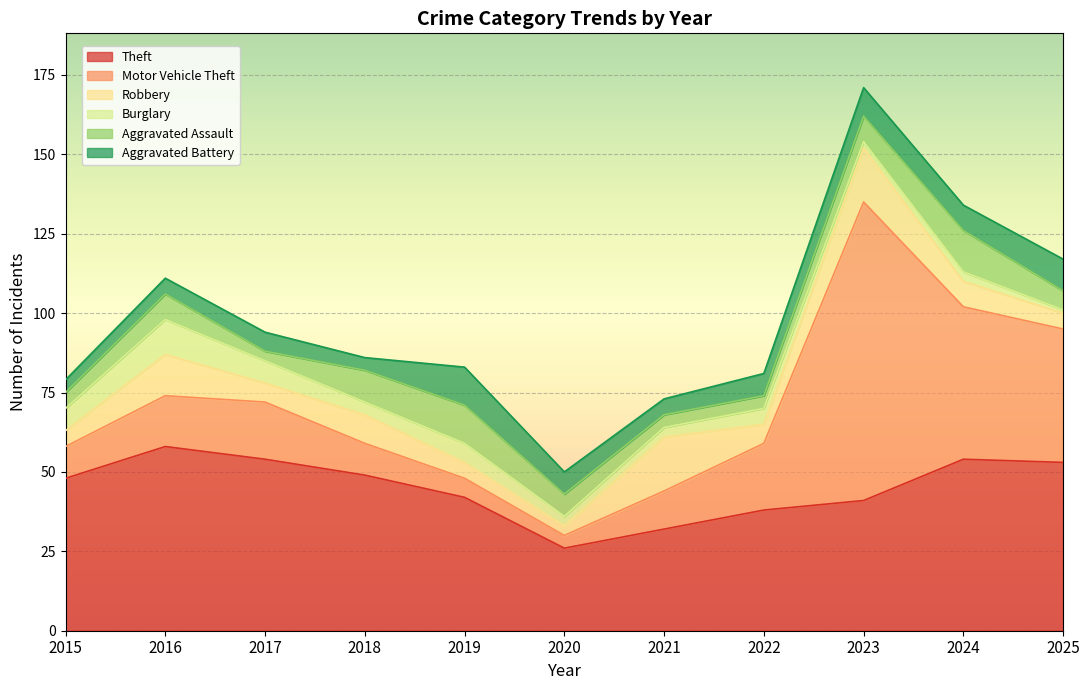

Reading right to left, what are all the values shown in this chart?

Theft: 53	54	41	38	32	26	42	49	54	58	48
Motor Vehicle Theft: 42	48	94	21	12	4	6	10	18	16	10
Robbery: 5	8	17	6	17	3	5	9	6	13	5
Burglary: 1	3	2	5	3	3	6	4	7	11	7
Aggravated Assault: 6	13	8	4	4	7	12	10	3	8	5
Aggravated Battery: 10	8	9	7	5	7	12	4	6	5	4